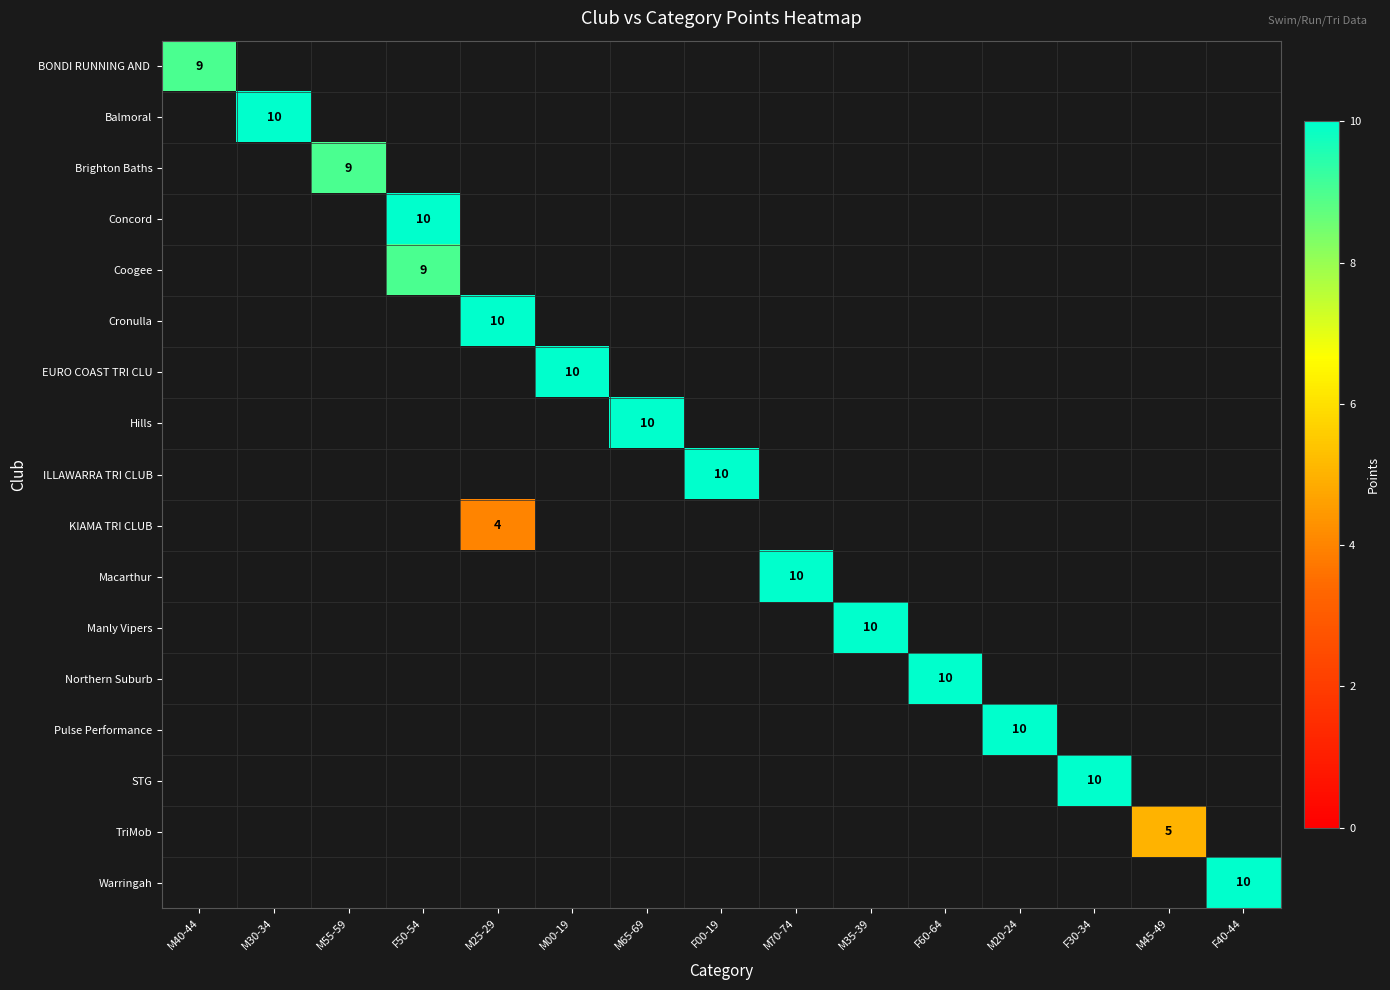

How many positive values does the row_5 series have?

1